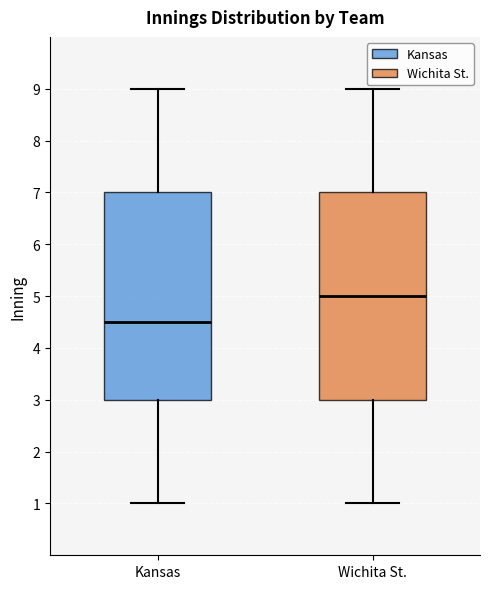

Where does the median line of the box for Wichita St. sit on the y-axis? The values are not printed on the chart, so give them approximately, as read against the axis.

5.0